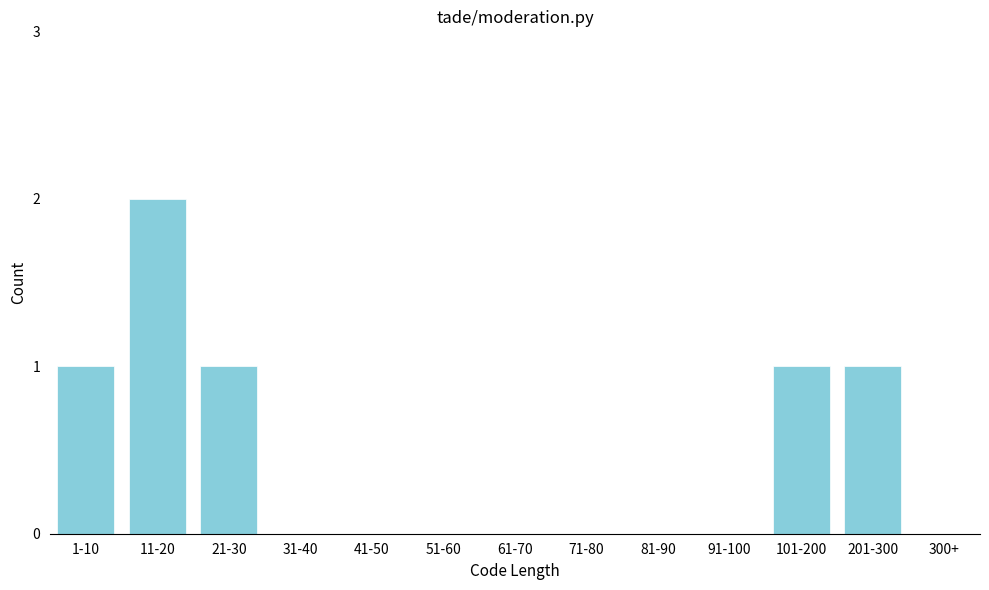

Reading right to left, extract all data points from this chart.

300+=0	201-300=1	101-200=1	91-100=0	81-90=0	71-80=0	61-70=0	51-60=0	41-50=0	31-40=0	21-30=1	11-20=2	1-10=1